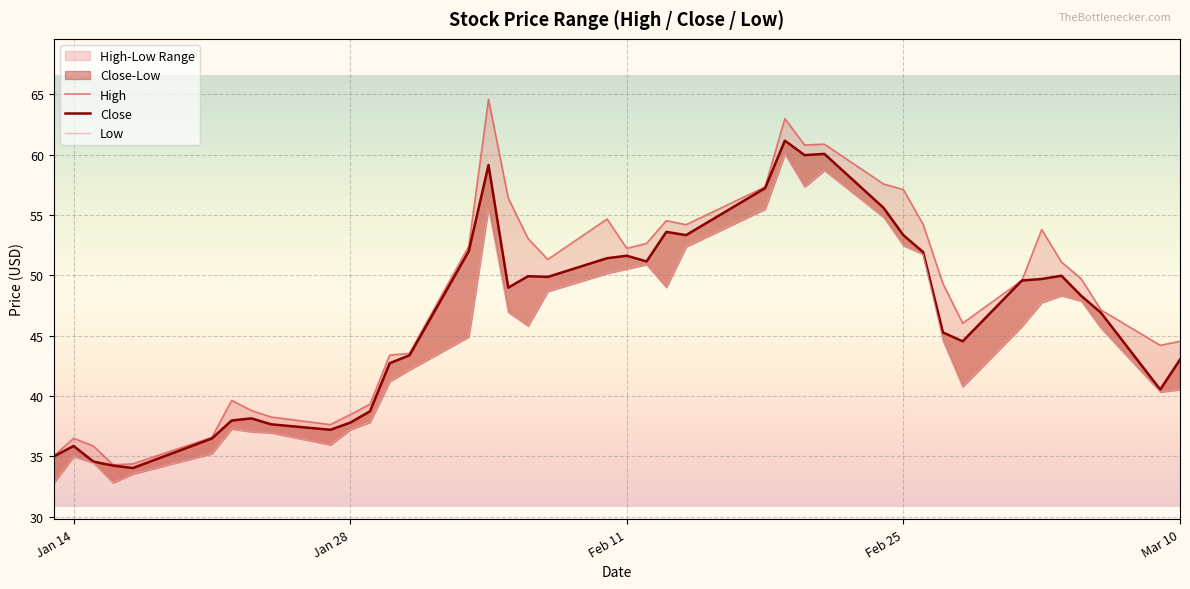

What is the difference between the maximum and minimum values in the High series?

30.3